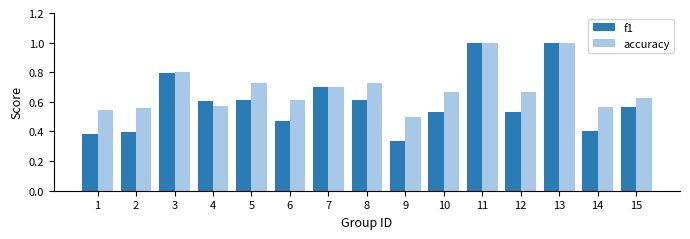

Rank the series by their average value, from highest to lowest.

accuracy, f1